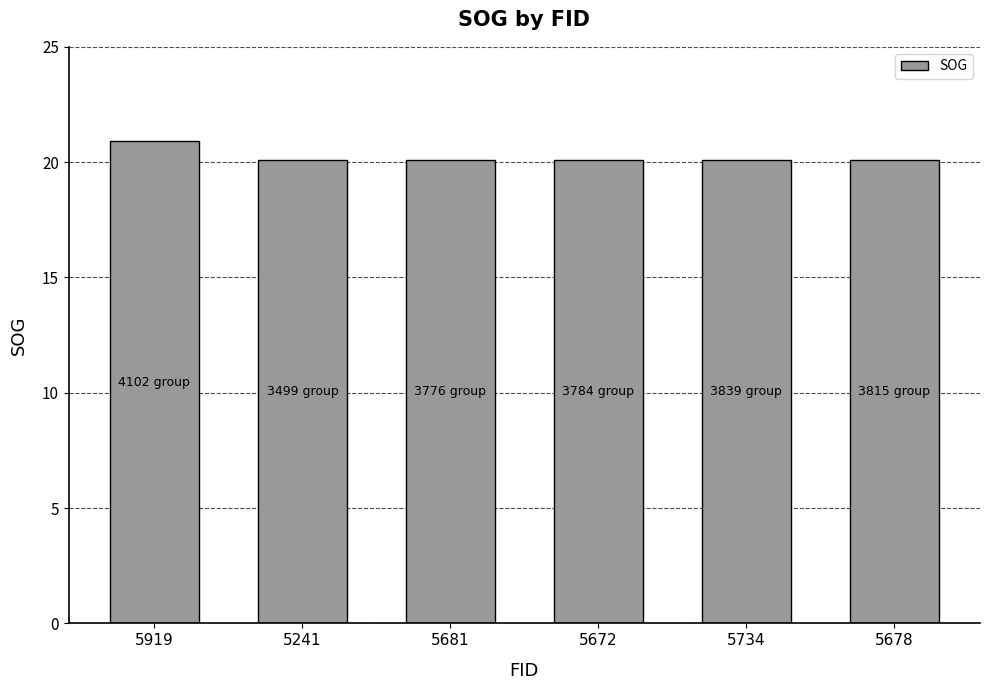

What is the difference between the values at 5681 and 5919?

0.8